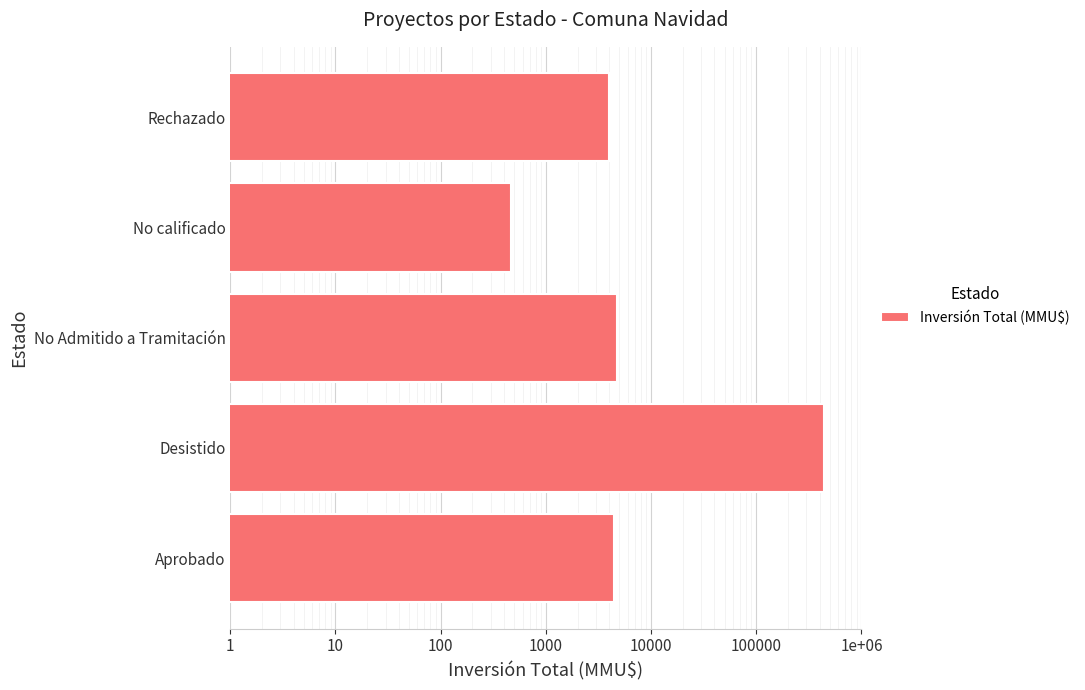

Approximately how many times larger is the value at Aprobado compared to No calificado?

9.4